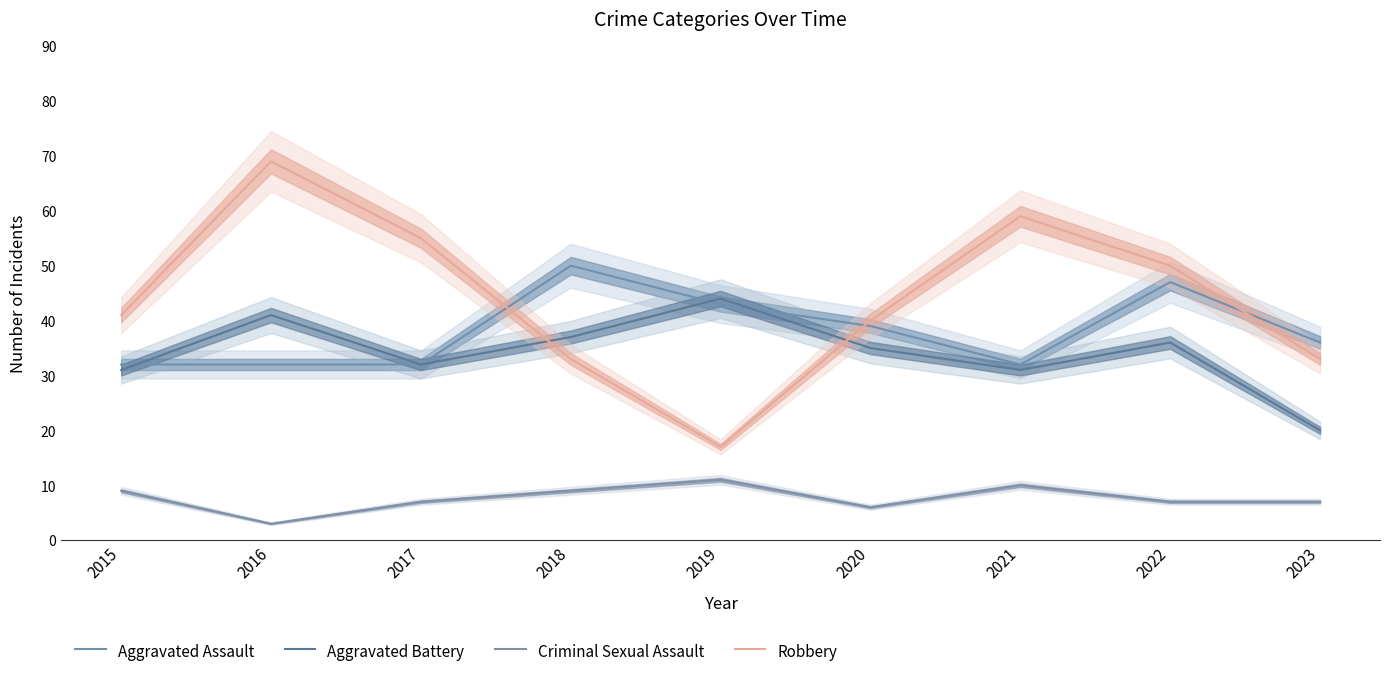

Is it true that Robbery equals 69 at 2016?

True